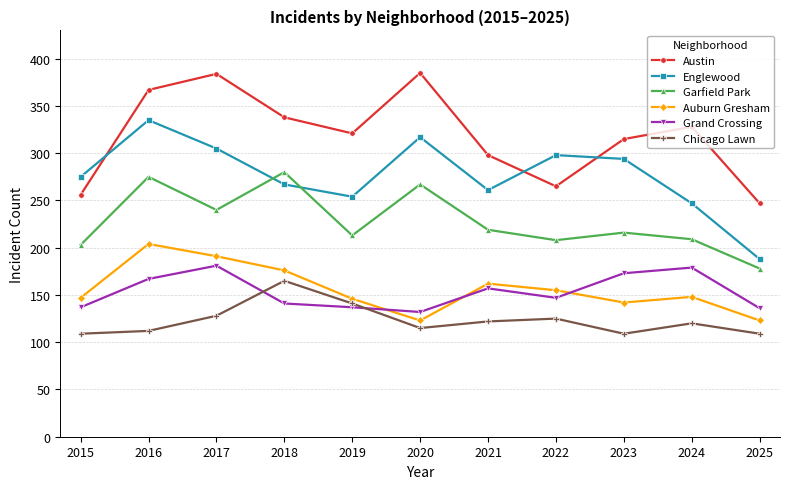

Does the chart display data point markers on the line(s)?

Yes